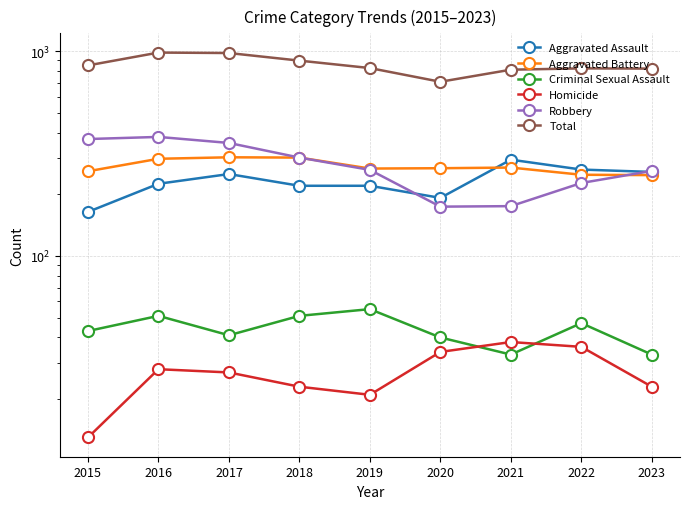

What is the difference between the maximum and minimum values in the Homicide series?

25